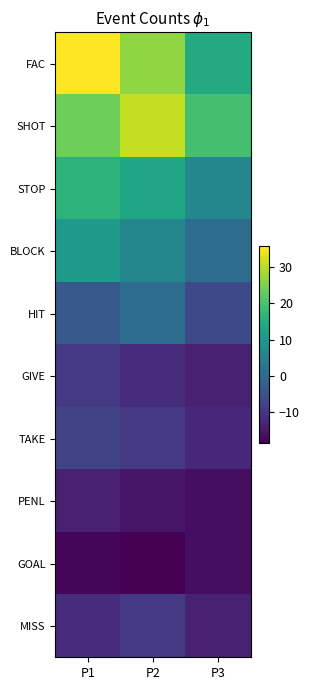

Reading left to right, extract all data points from this chart.

FAC: P1=35.6	P2=26.6	P3=14.6
SHOT: P1=23.6	P2=30.6	P3=19.6
STOP: P1=16.6	P2=13.6	P3=6.6
BLOCK: P1=10.6	P2=6.6	P3=0.6
HIT: P1=-3.4	P2=0.6	P3=-6.4
GIVE: P1=-9.4	P2=-11.4	P3=-13.4
TAKE: P1=-7.4	P2=-9.4	P3=-12.4
PENL: P1=-13.4	P2=-15.4	P3=-16.4
GOAL: P1=-17.4	P2=-18.4	P3=-16.4
MISS: P1=-11.4	P2=-9.4	P3=-13.4